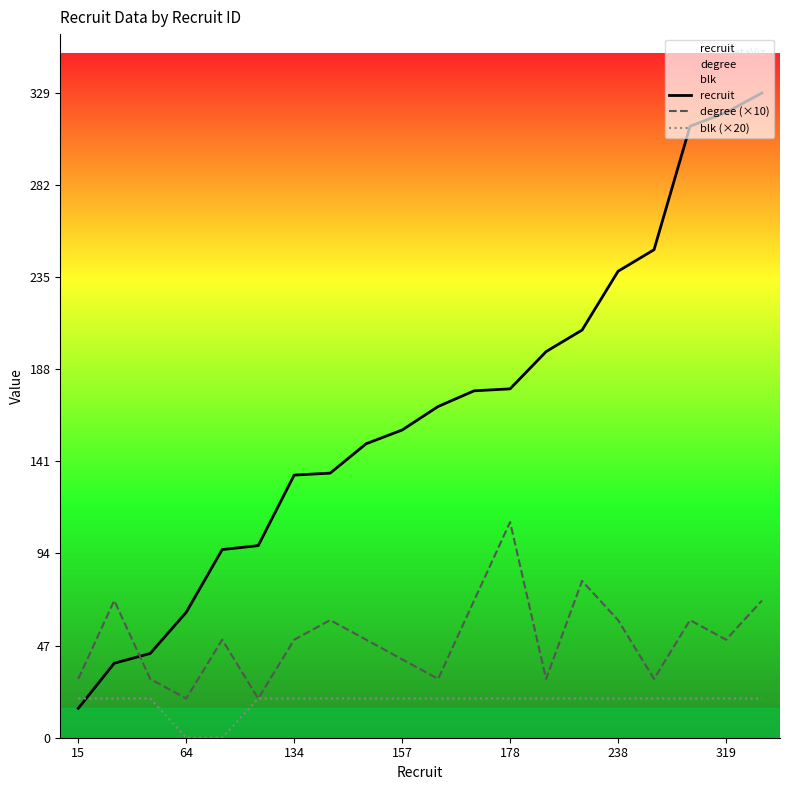

The value of blk (×20) at 11 is 27. True or false?

False